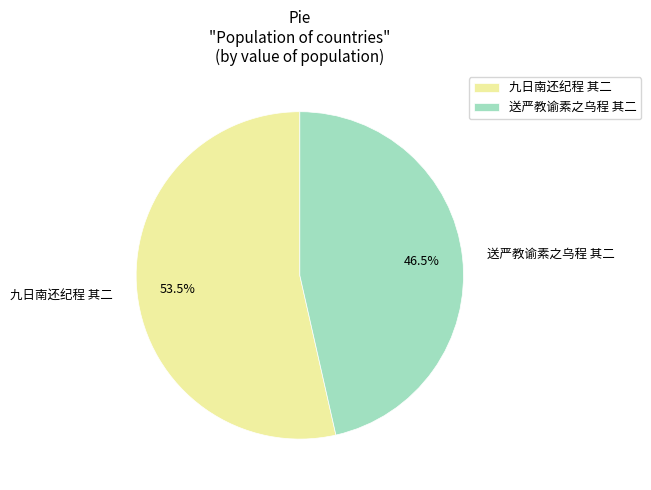

Approximately how many times larger is the value at 九日南还纪程 其二 compared to 送严教谕素之乌程 其二?

1.2